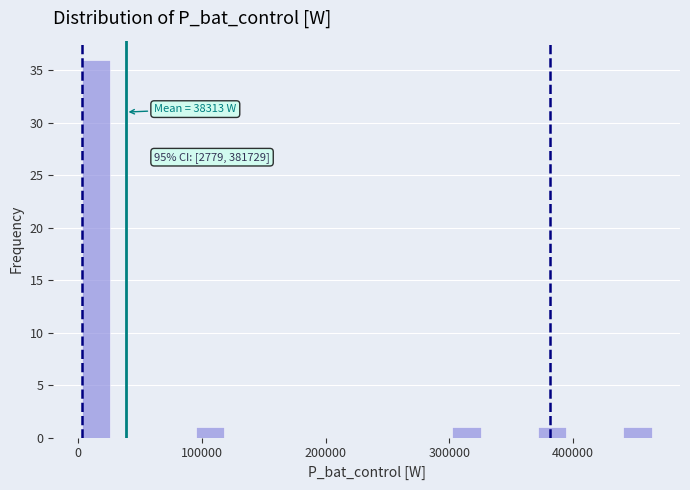

Around what value on the x-axis is the tallest bar? Give the approximate position of its centre, as read against the axis.

10000